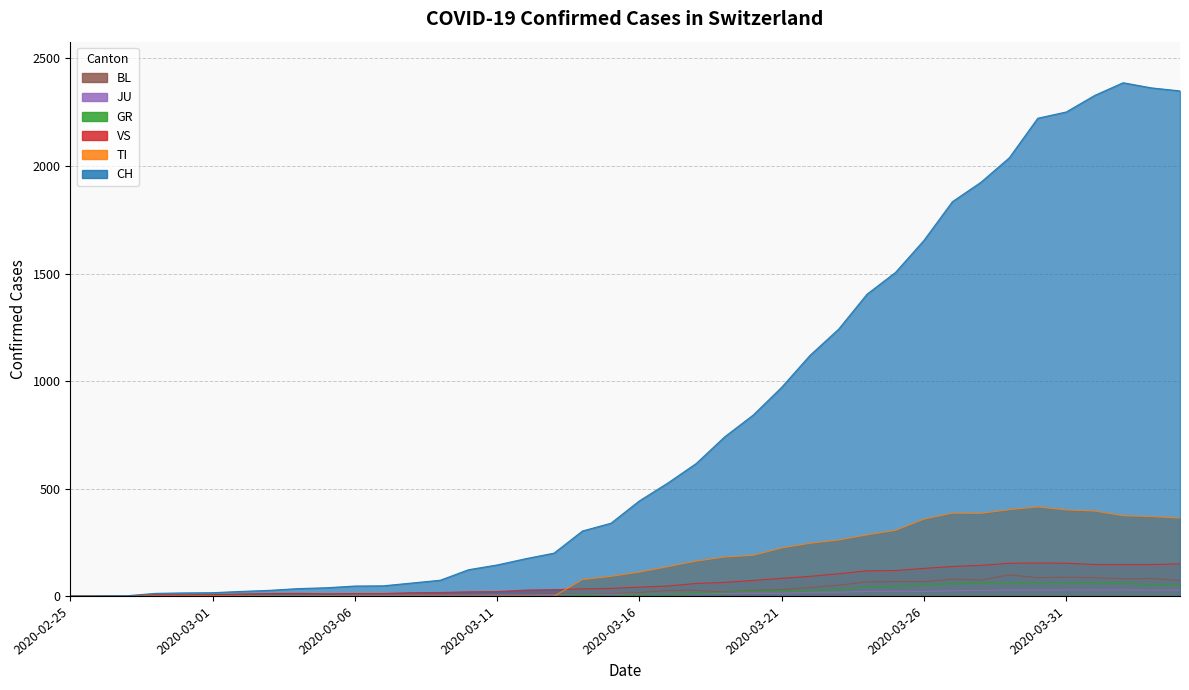

Does the chart have visible grid lines?

Yes